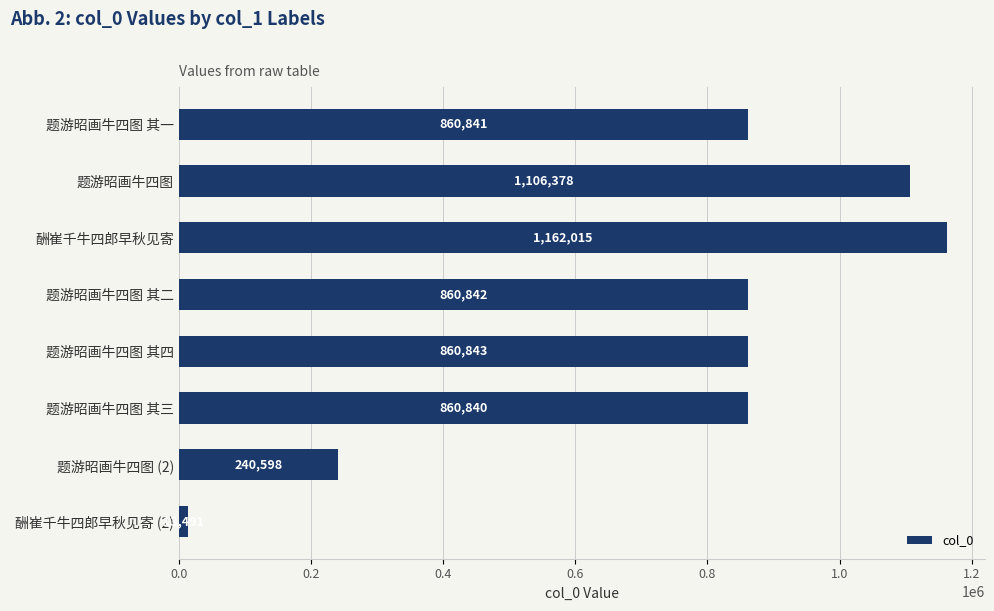

Rank the categories by value from lowest to highest.

酬崔千牛四郎早秋见寄 (2), 题游昭画牛四图 (2), 题游昭画牛四图 其三, 题游昭画牛四图 其一, 题游昭画牛四图 其二, 题游昭画牛四图 其四, 题游昭画牛四图, 酬崔千牛四郎早秋见寄